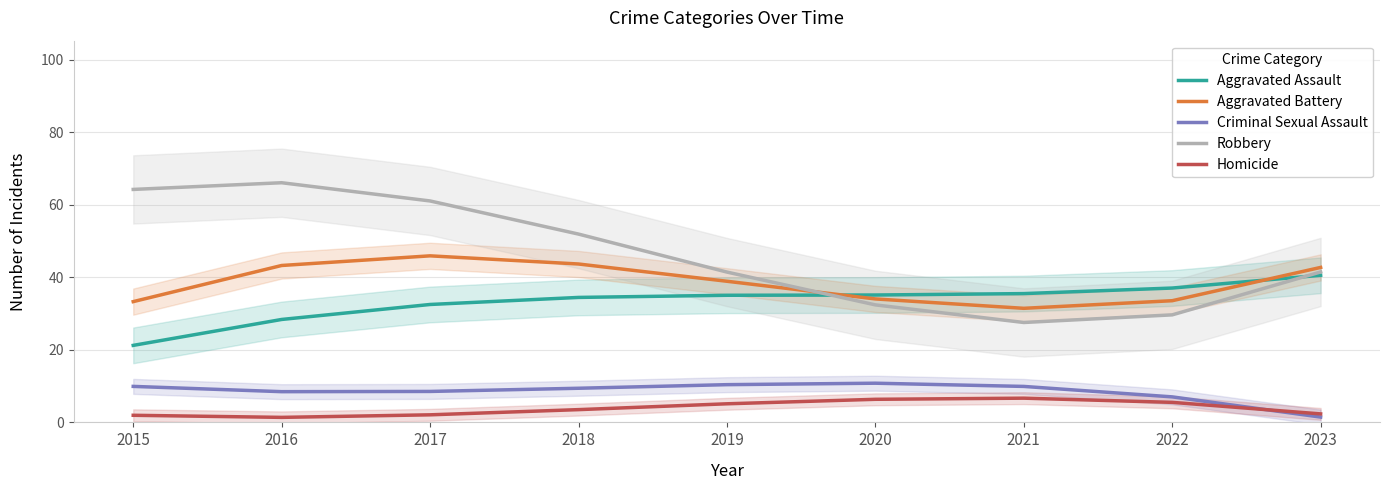

At how many categories does at least one series exceed 44?

4